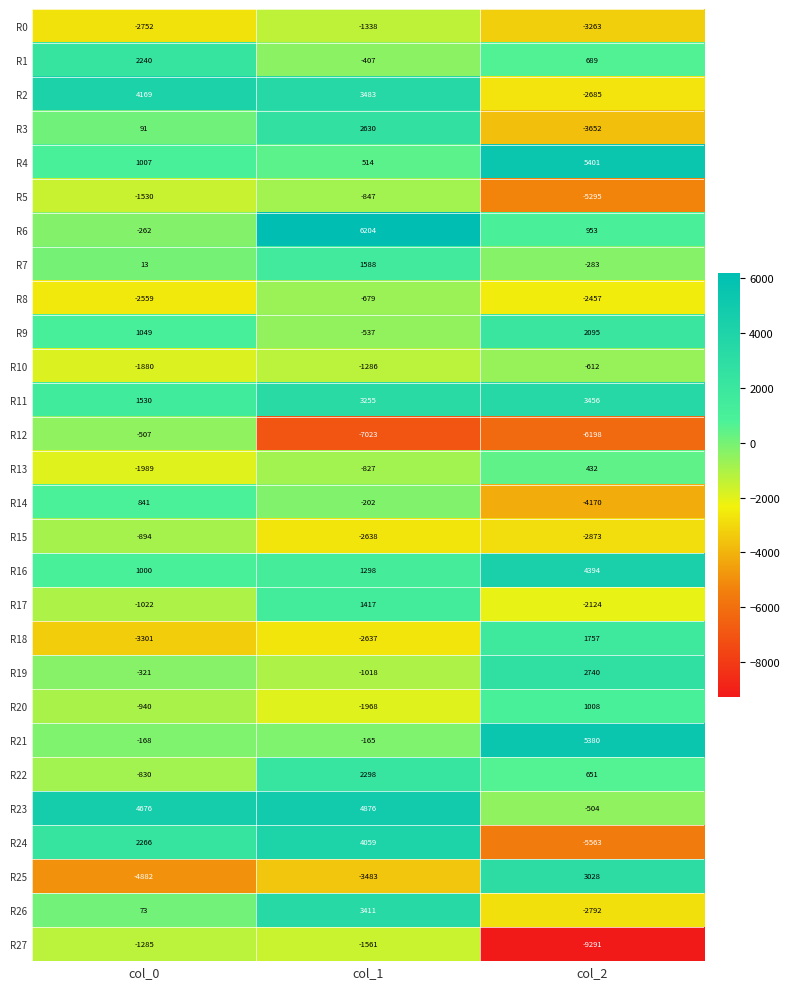

Count the number of categories in the chart.

3